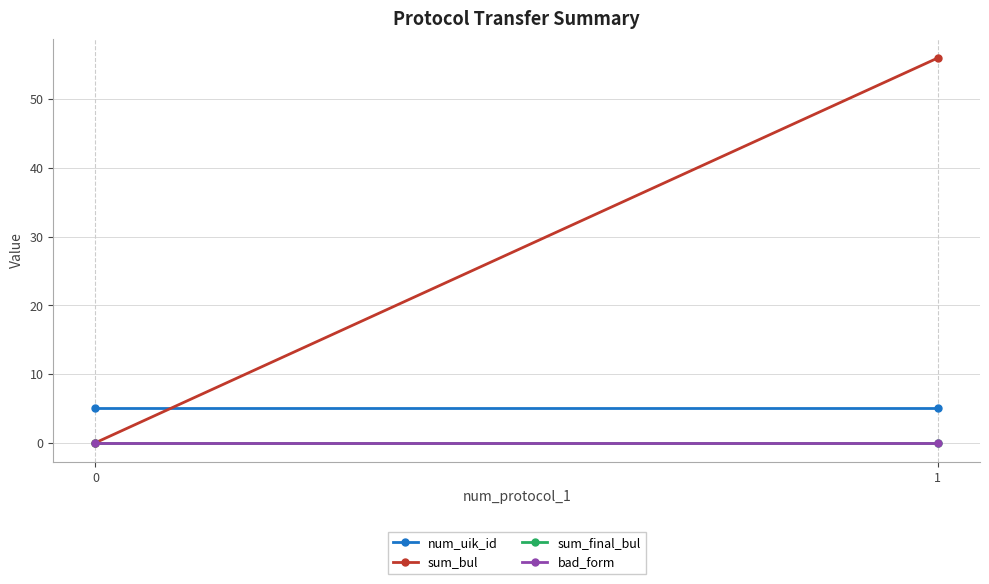

What is the approximate value of num_uik_id at 0?

5